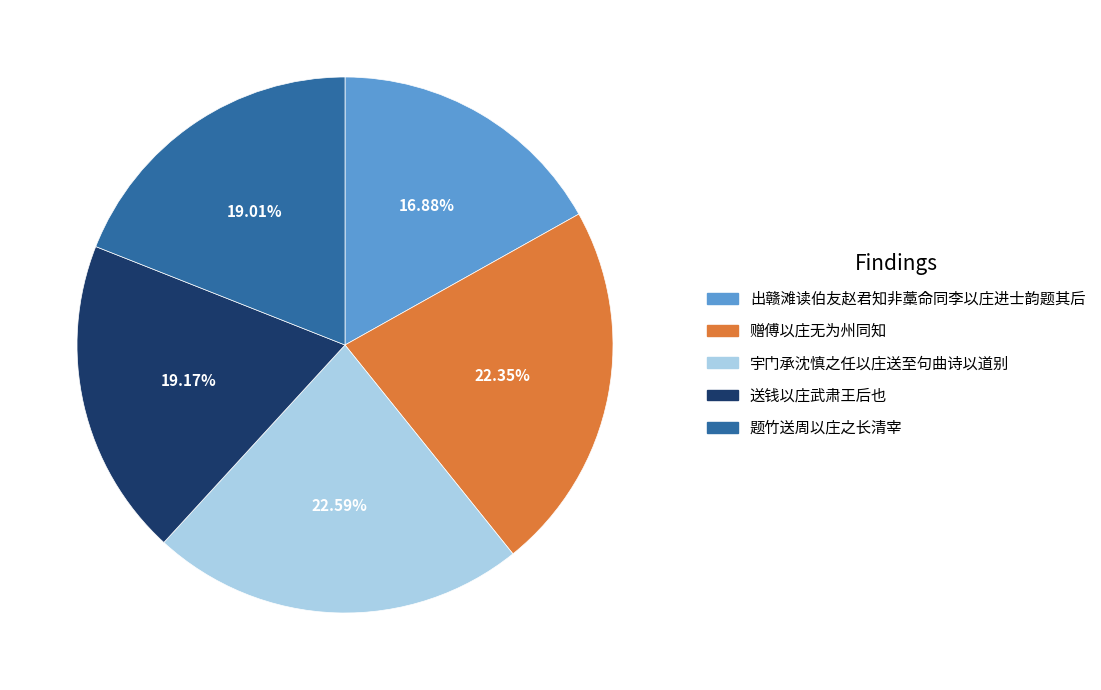

Is 出赣滩读伯友赵君知非藁命同李以庄进士韵题其后 the majority of the pie?

No